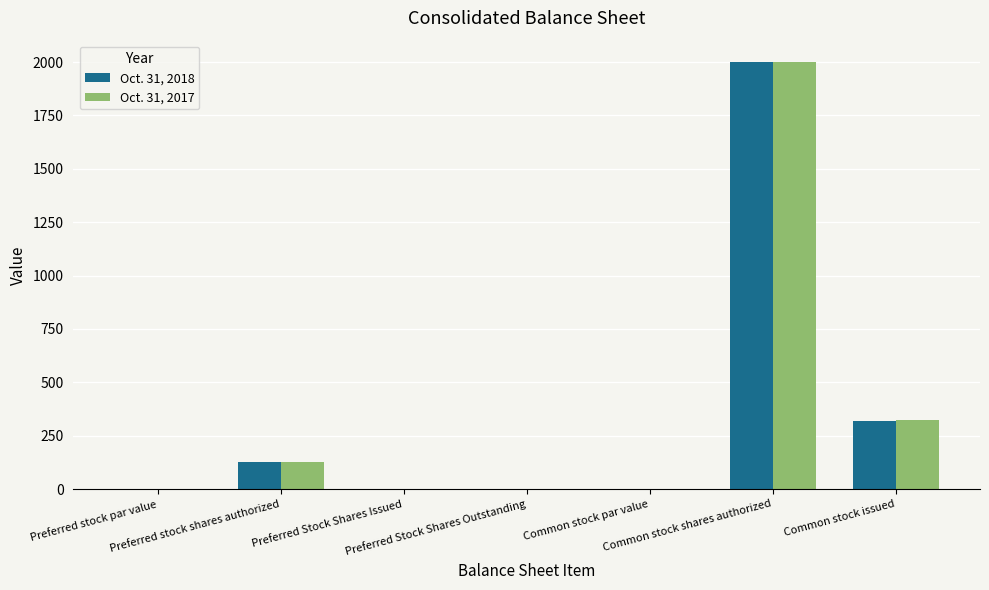

What is the highest value of the Oct. 31, 2017 series?

2000.0